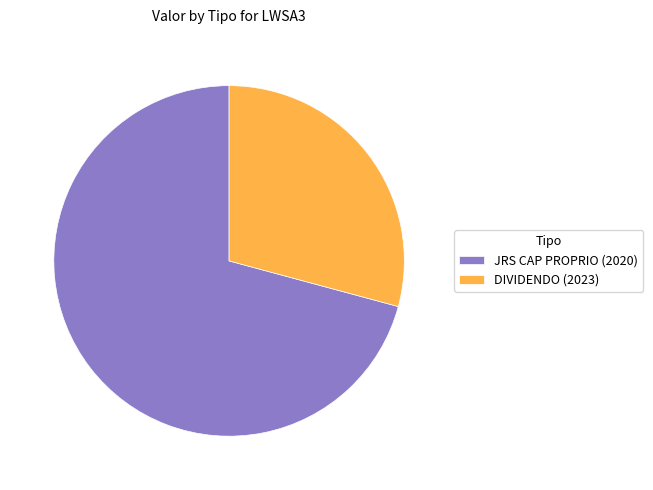

Which slice is the largest?

JRS CAP PROPRIO (2020)